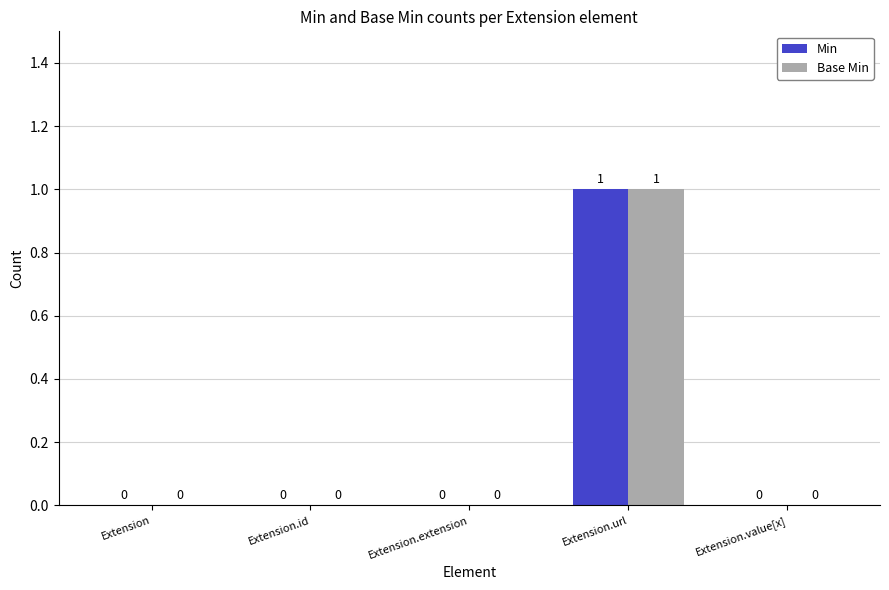

Reading left to right, transcribe all the data shown in this chart.

Min: 0	0	0	1	0
Base Min: 0	0	0	1	0